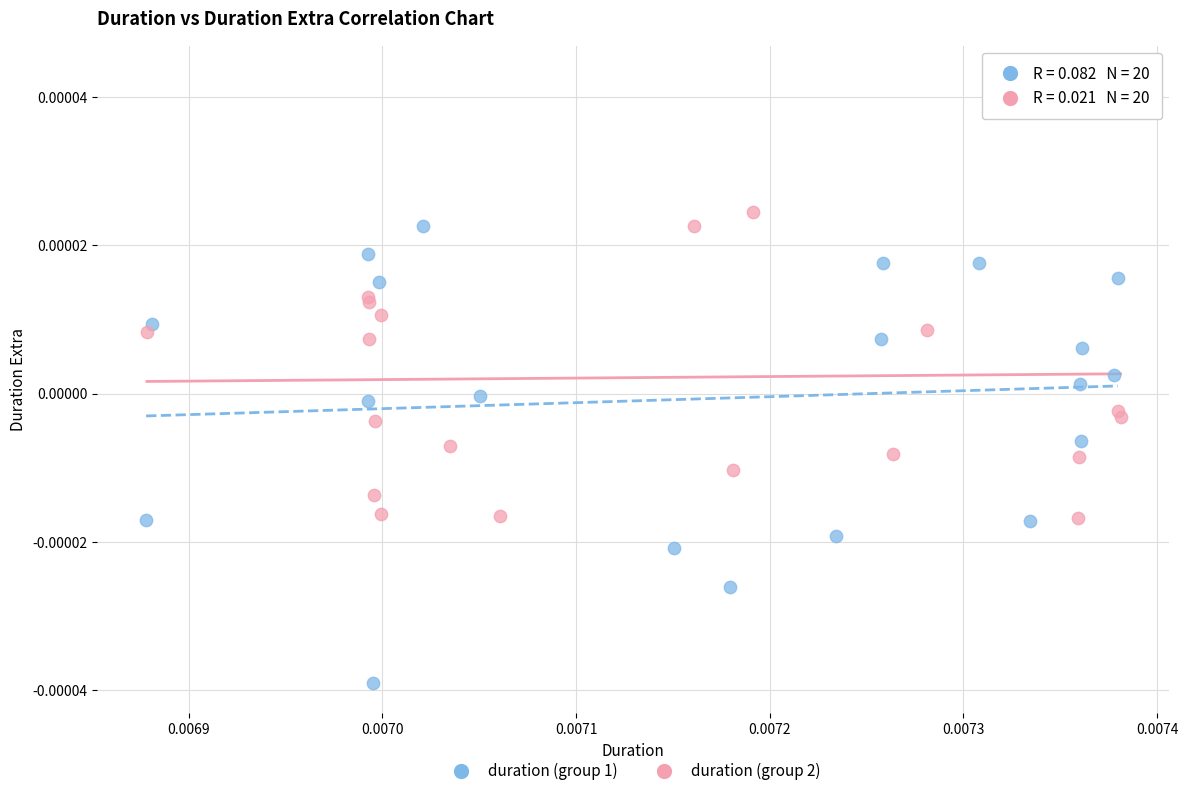

Which series contains the lowest Y value?

duration (group 1)